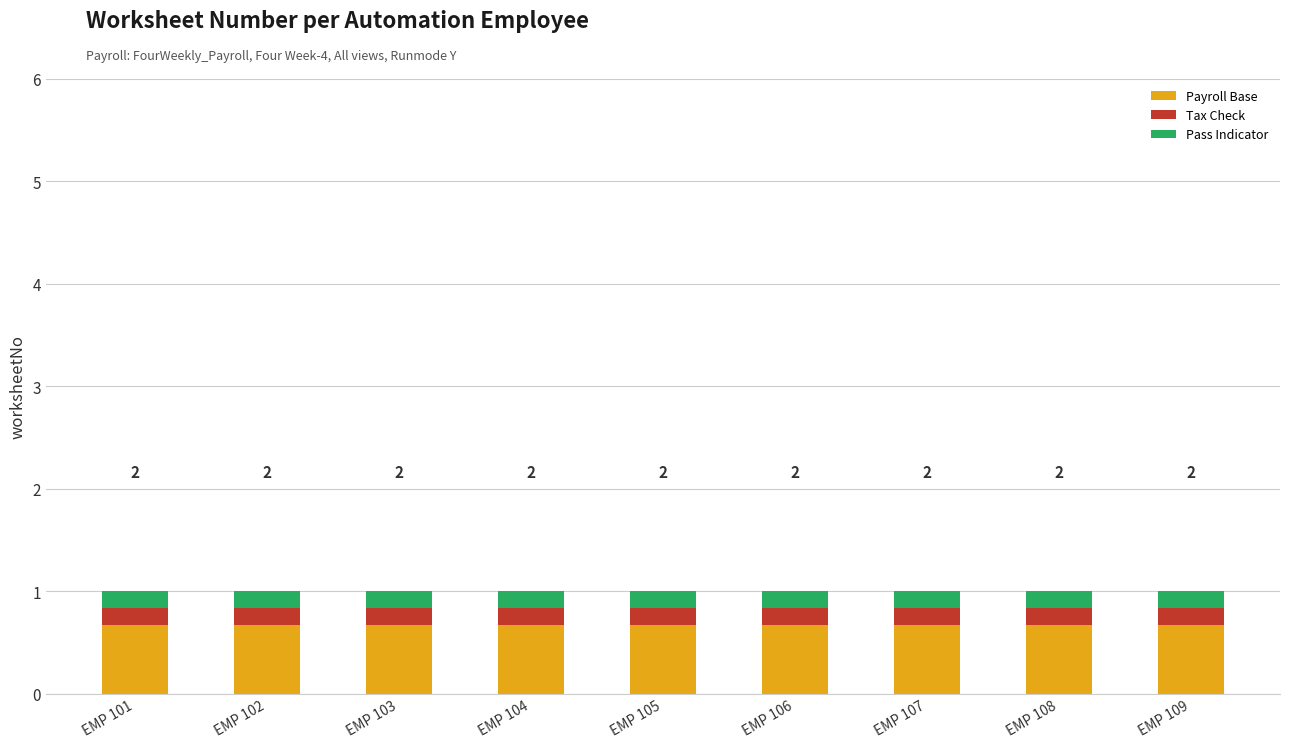

True or false: Payroll Base has a value of 1.1 at EMP 107.

False